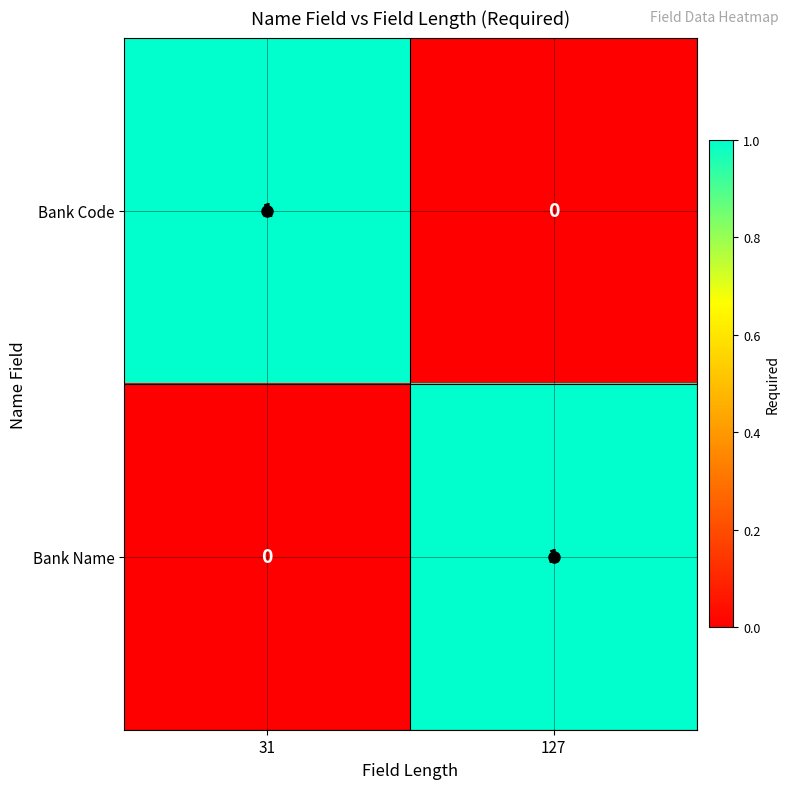

Rank the series at 127 from highest to lowest value.

Bank Name, Bank Code